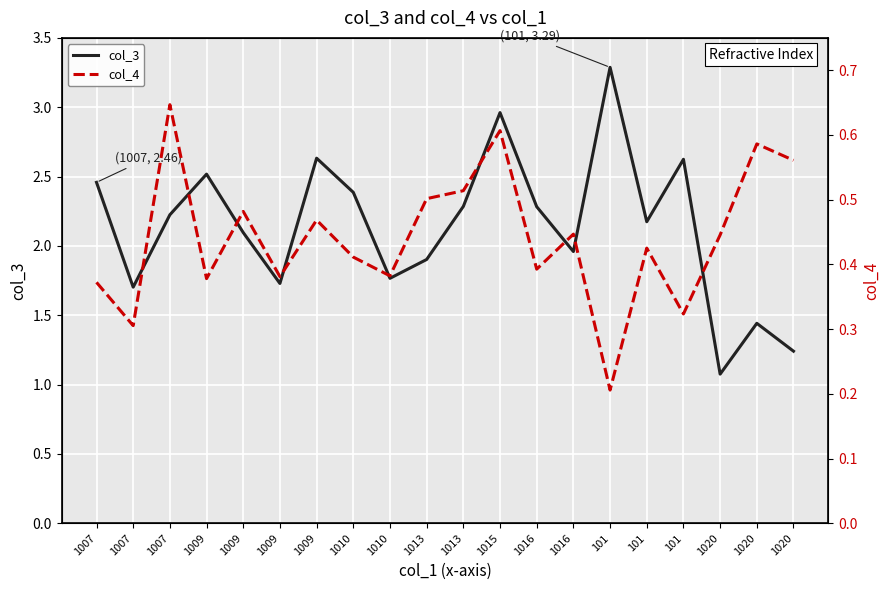

Is it true that col_4 equals 0.4 at 1020?

True